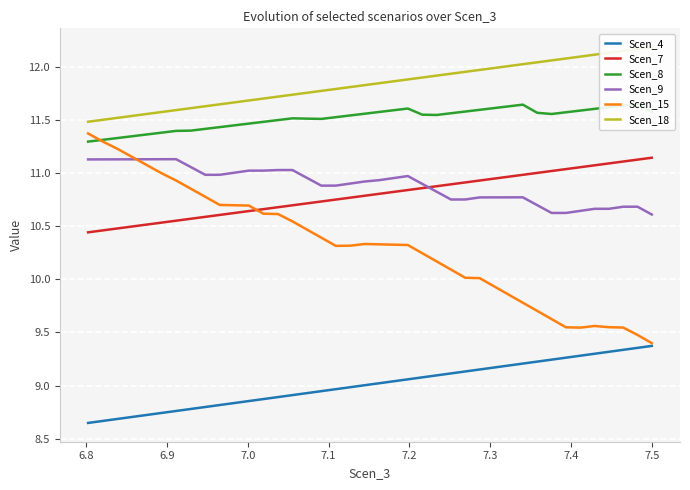

At how many categories does at least one series exceed 9?

40